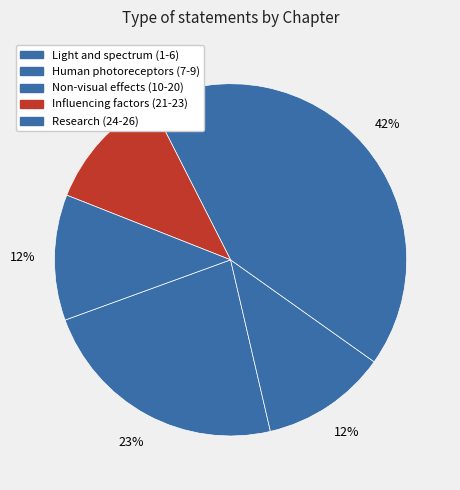

How many segments does this pie chart have?

5